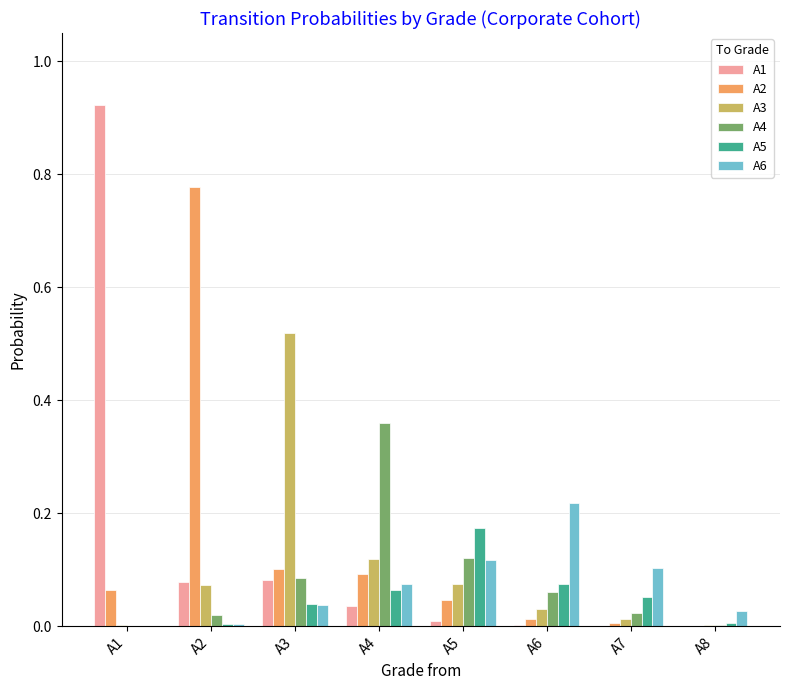

The A4 series shows 0.0 at A8. True or false?

True